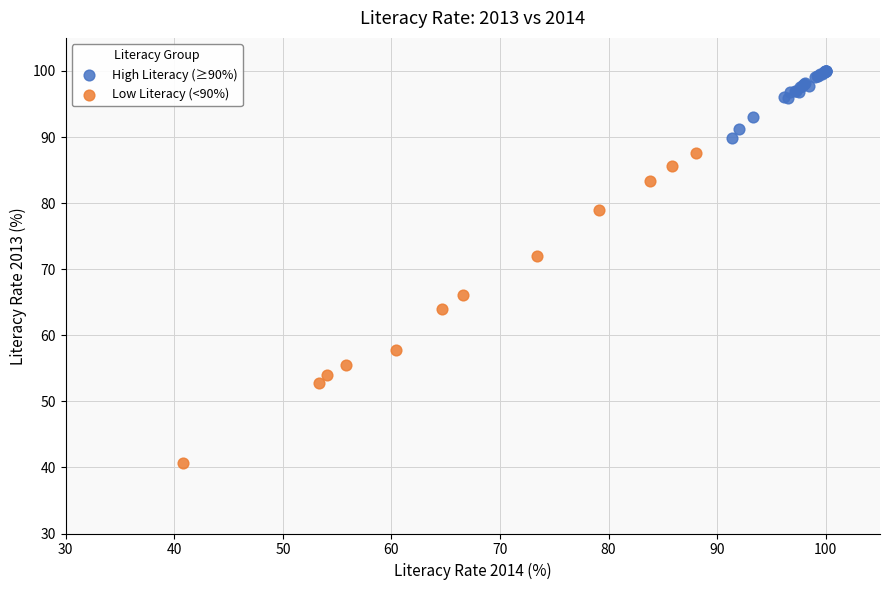

Which series reaches the minimum Y coordinate?

Low Literacy (<90%)